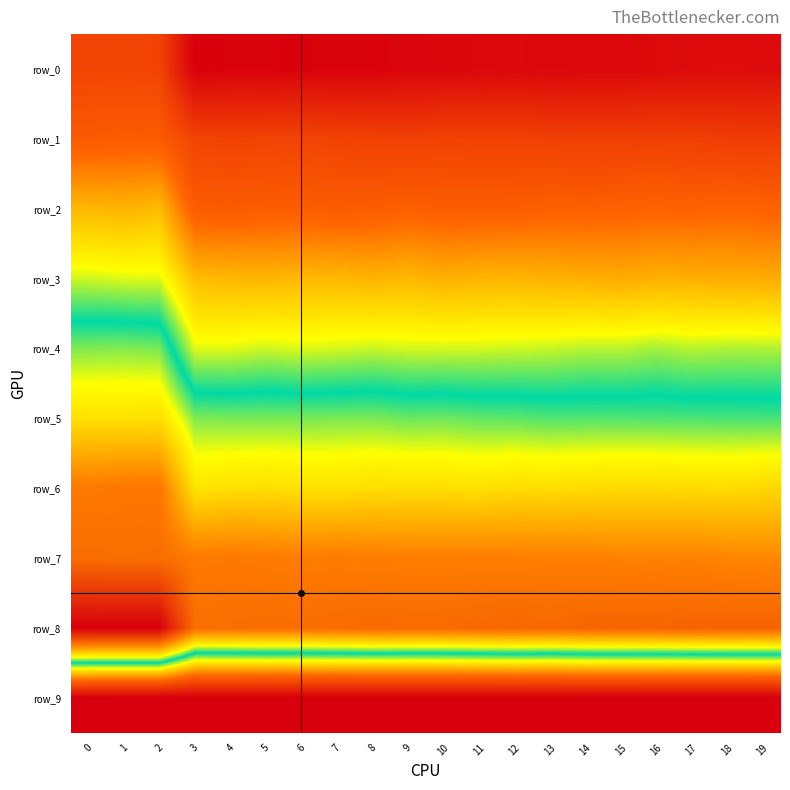

Rank the series by their maximum value, from highest to lowest.

row_8, row_7, row_6, row_5, row_4, row_3, row_2, row_1, row_0, row_9